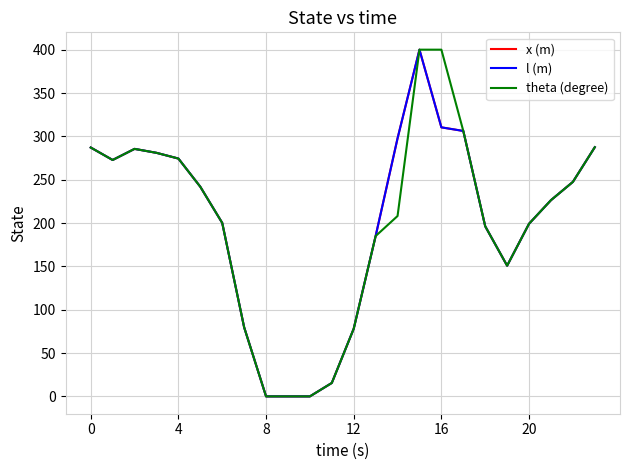

Does the chart have visible grid lines?

Yes